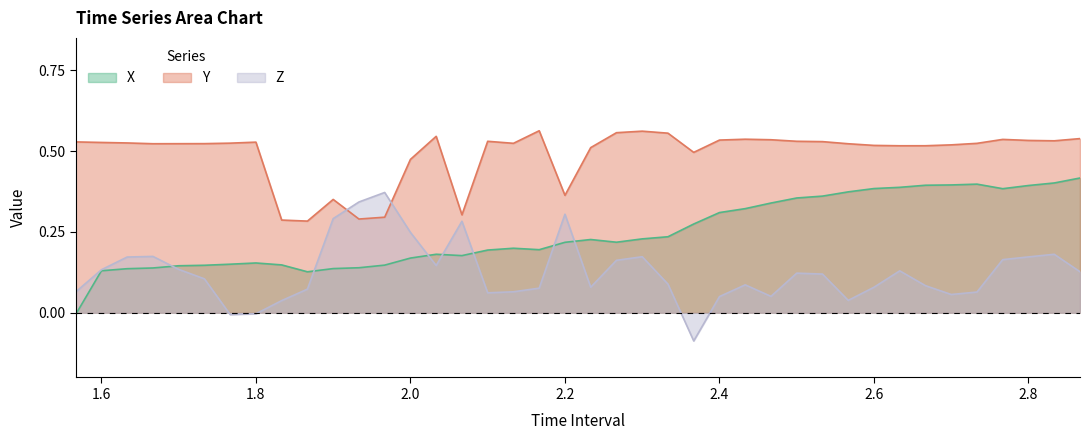

How many lines are shown in the chart?

3